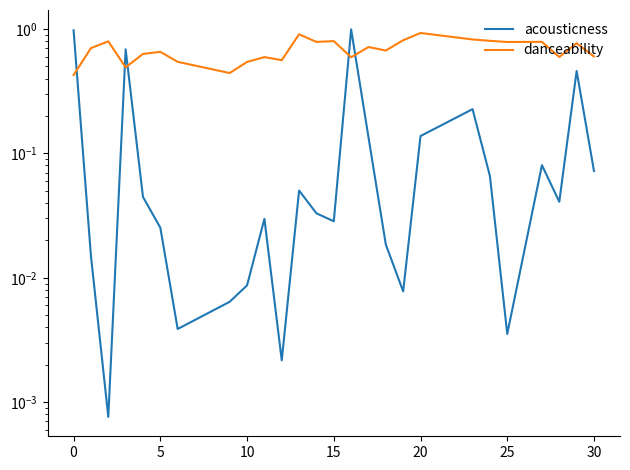

At how many categories does at least one series exceed 0?

26